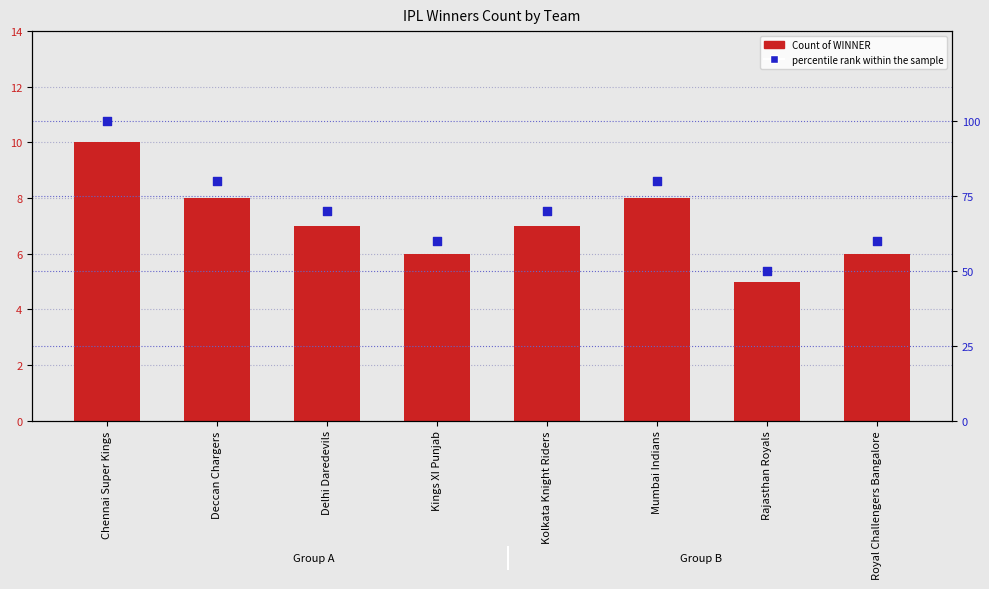

Which series has the largest total across all categories?

percentile rank within the sample